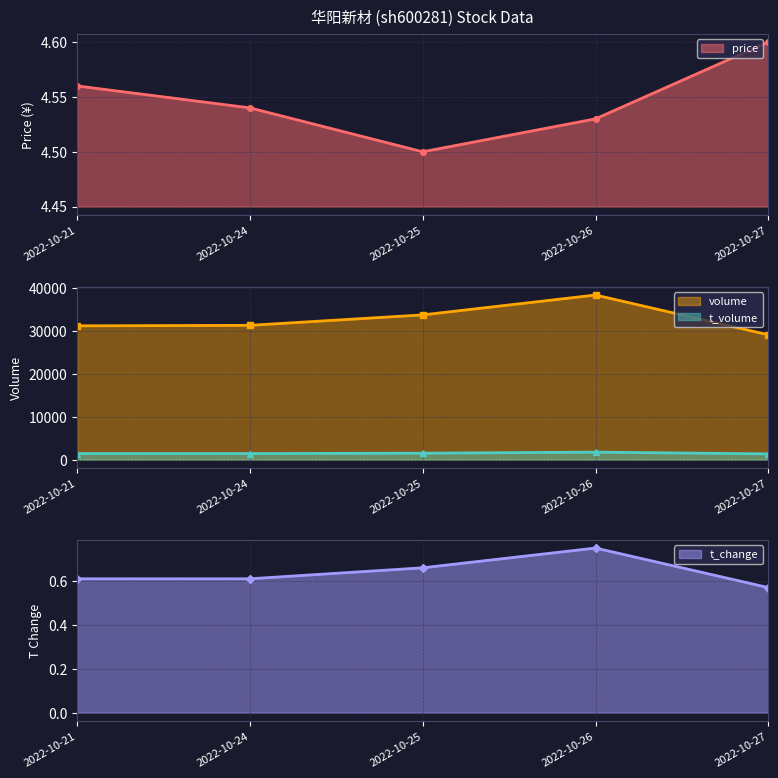

True or false: t_change and price intersect in this chart.

False